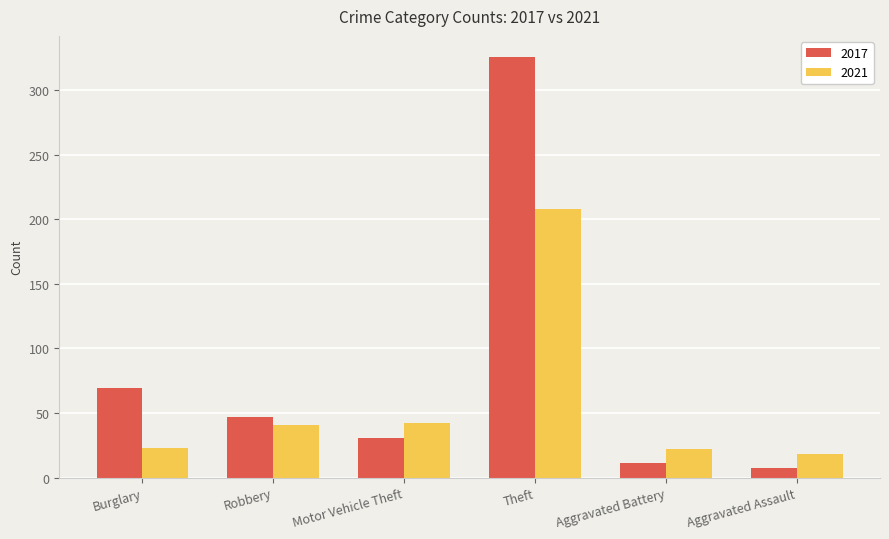

What is the approximate value of 2021 at Robbery?

41